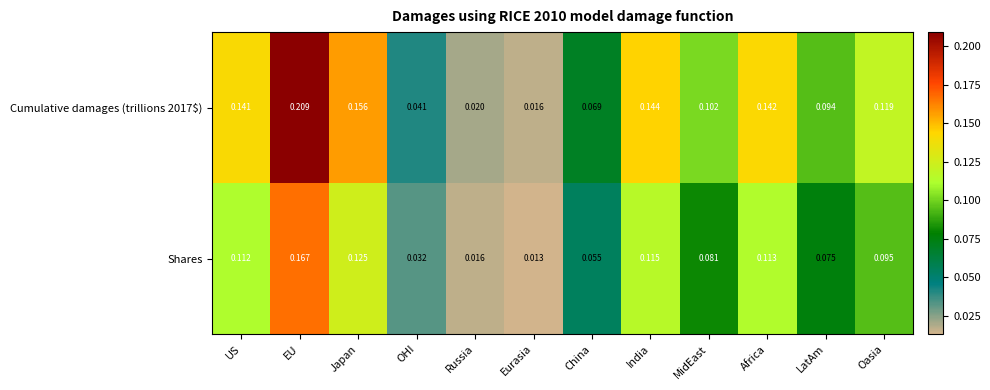

Rank the categories by Shares value from lowest to highest.

Eurasia, Russia, OHI, China, LatAm, MidEast, Oasia, US, Africa, India, Japan, EU